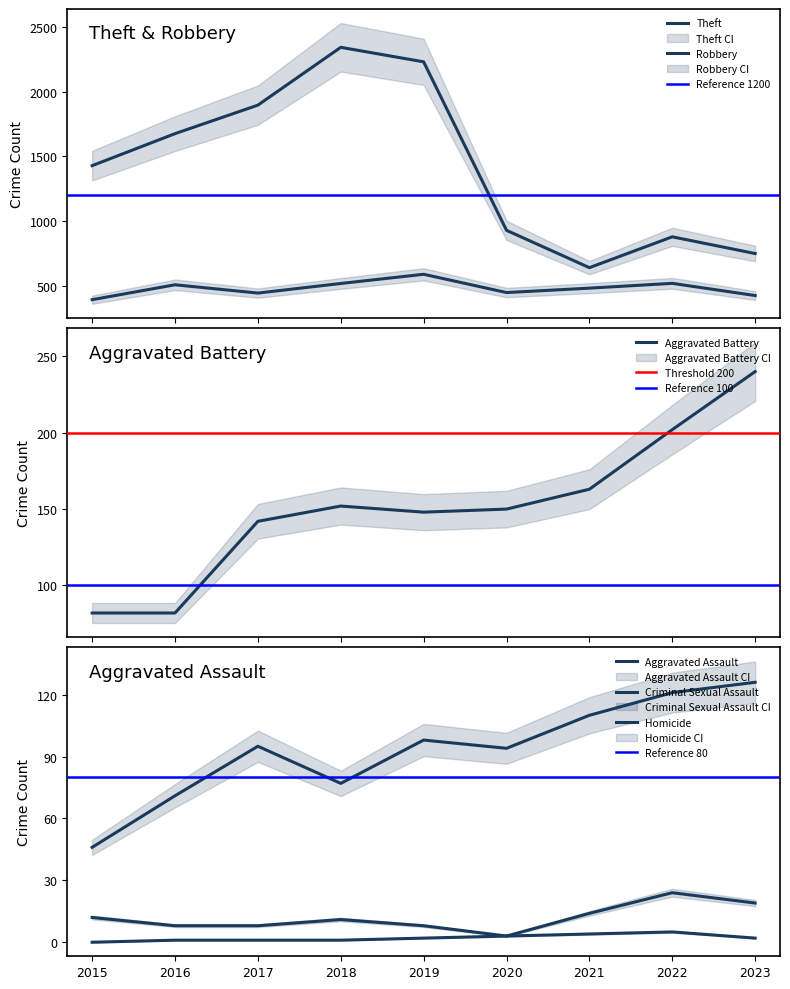

List the labels in order of Criminal Sexual Assault value, smallest first.

2020, 2016, 2017, 2019, 2018, 2015, 2021, 2023, 2022